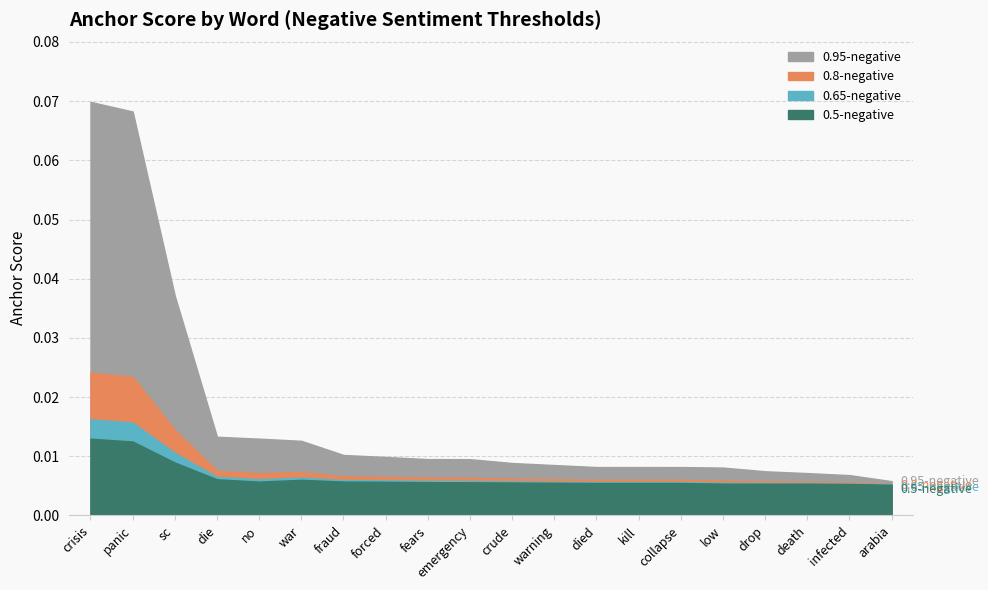

At emergency, list the series in order from smallest to largest.

0.5-negative, 0.65-negative, 0.8-negative, 0.95-negative